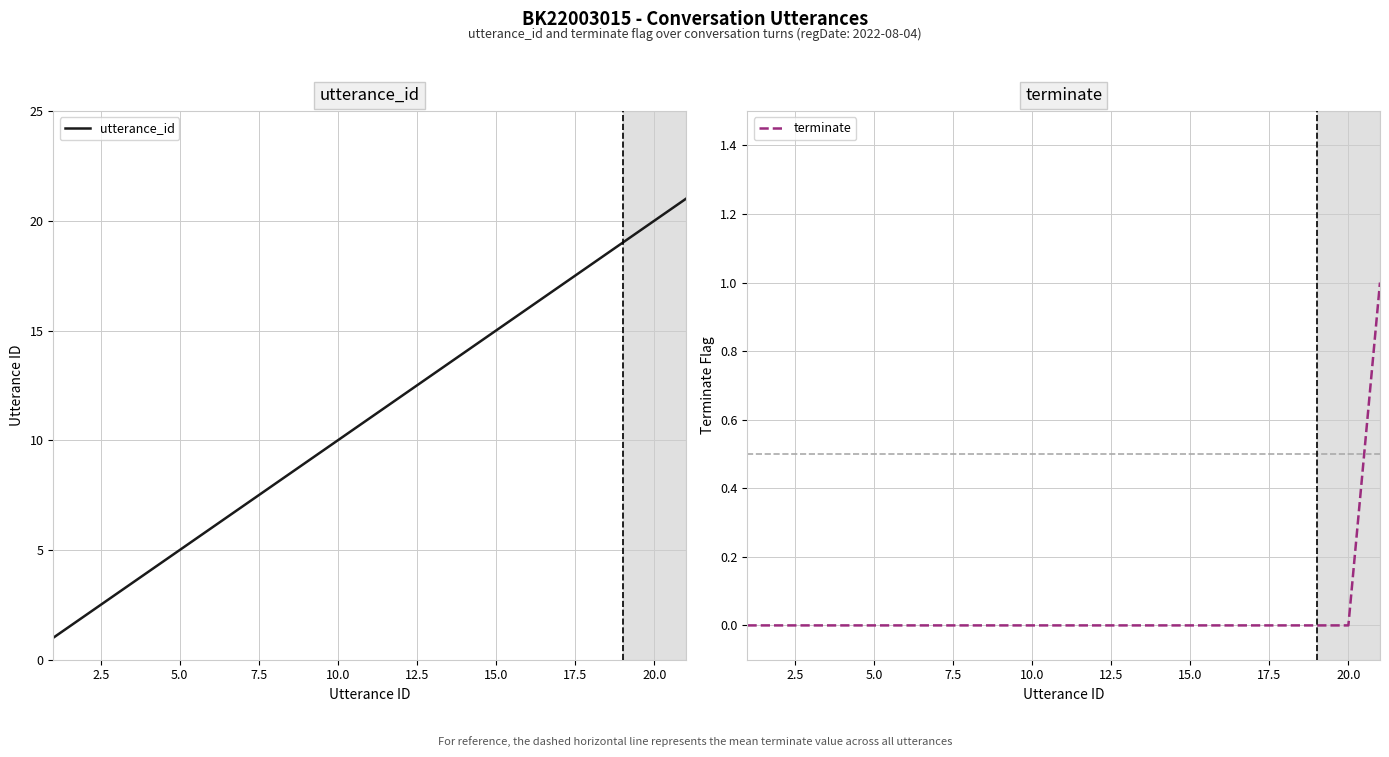

Reading left to right, transcribe all the data shown in this chart.

utterance_id: 1	2	3	4	5	6	7	8	9	10	11	12	13	14	15	16	17	18	19	20	21
terminate: 0	0	0	0	0	0	0	0	0	0	0	0	0	0	0	0	0	0	0	0	1